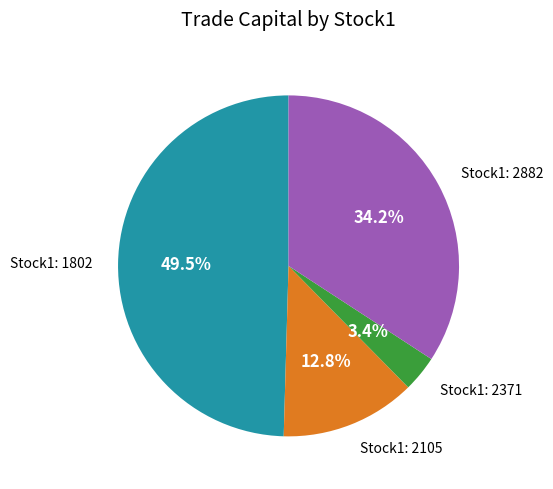

Rank the categories by value from lowest to highest.

Stock1: 2371, Stock1: 2105, Stock1: 2882, Stock1: 1802